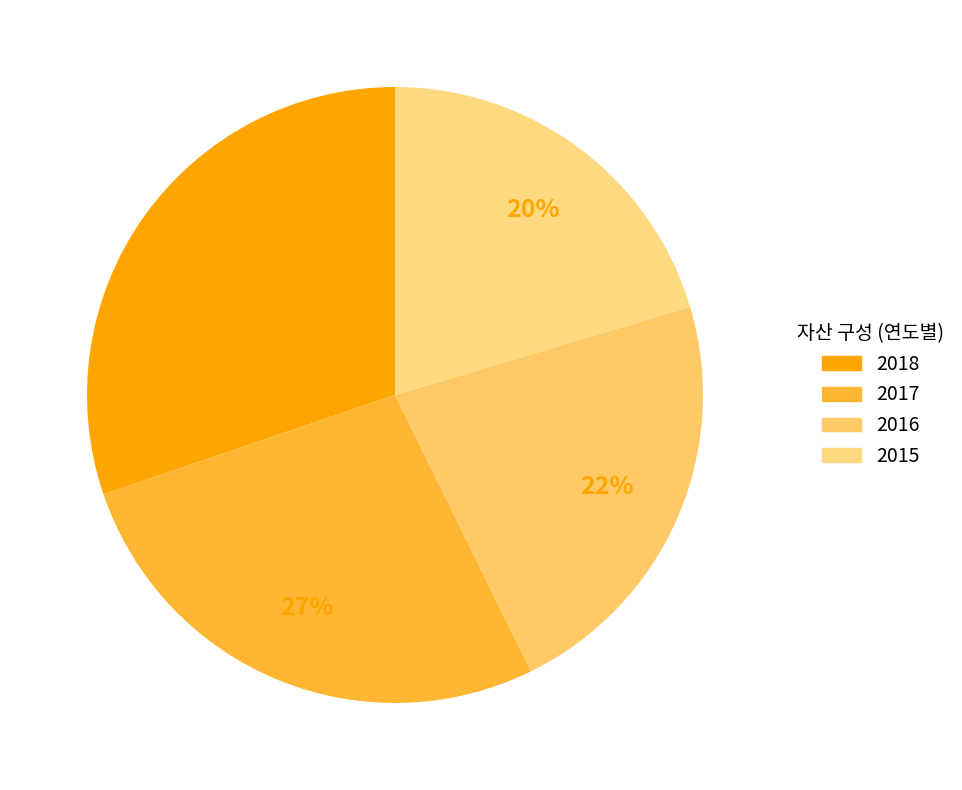

Between 2015 and 2017, which is larger?

2017